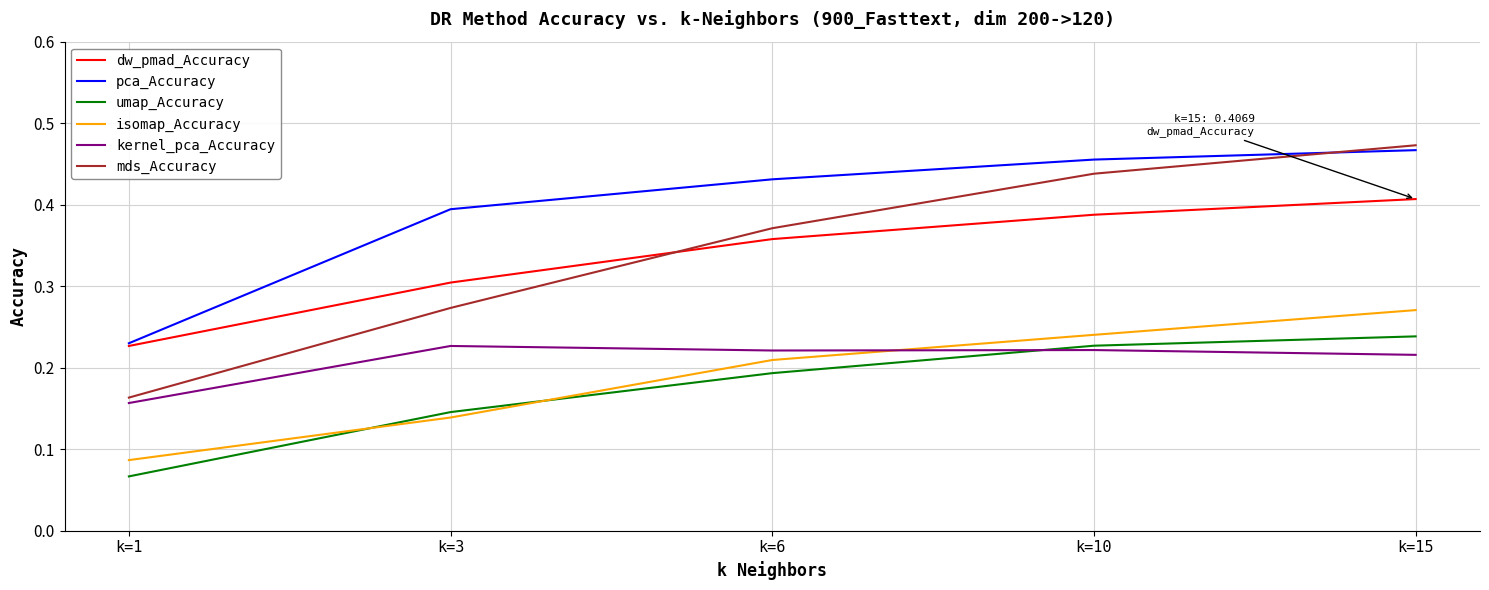

The value of kernel_pca_Accuracy at k=1 is 0.3. True or false?

False